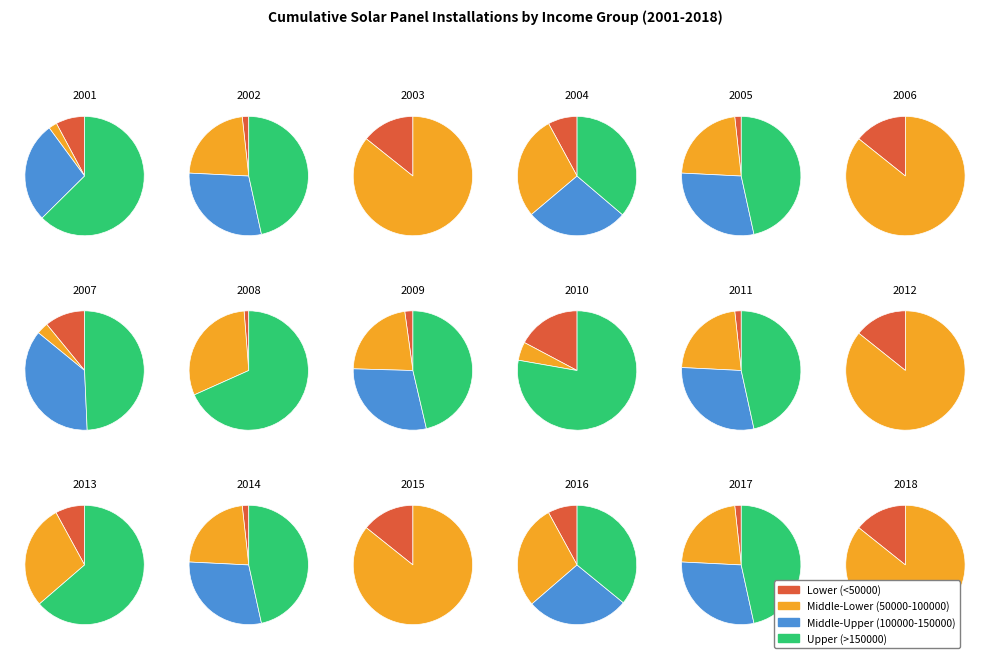

To the nearest percent, what percentage of the pie is 3?

12%